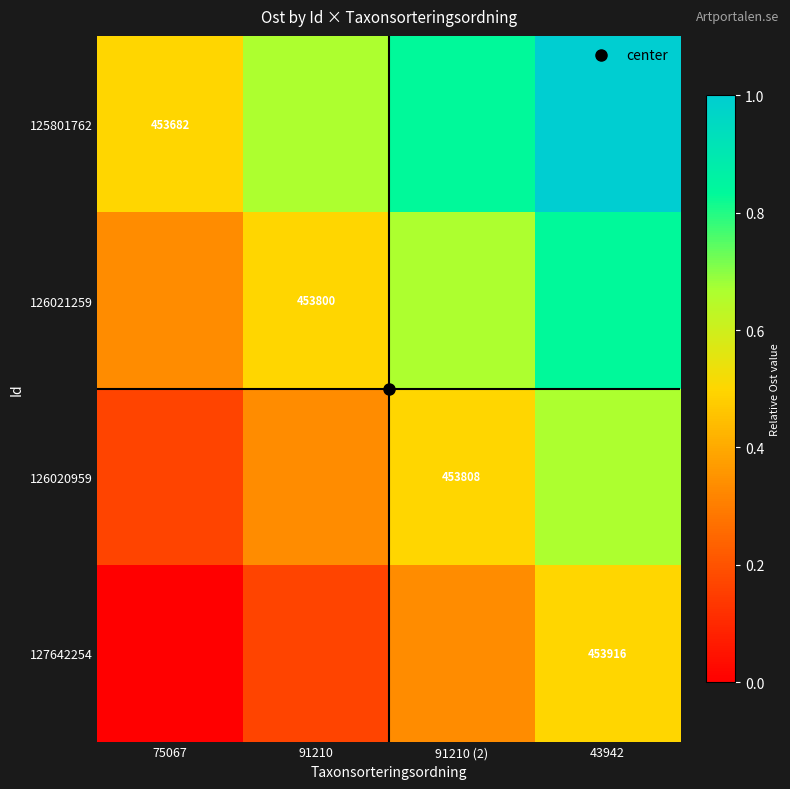

Which series has the widest spread of values?

125801762